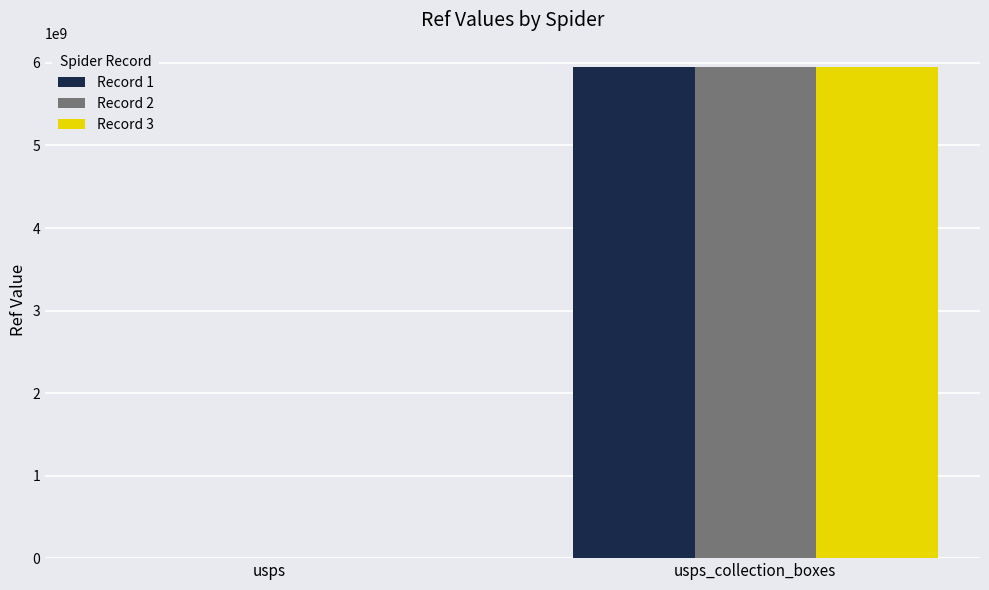

Are the bars horizontal?

No